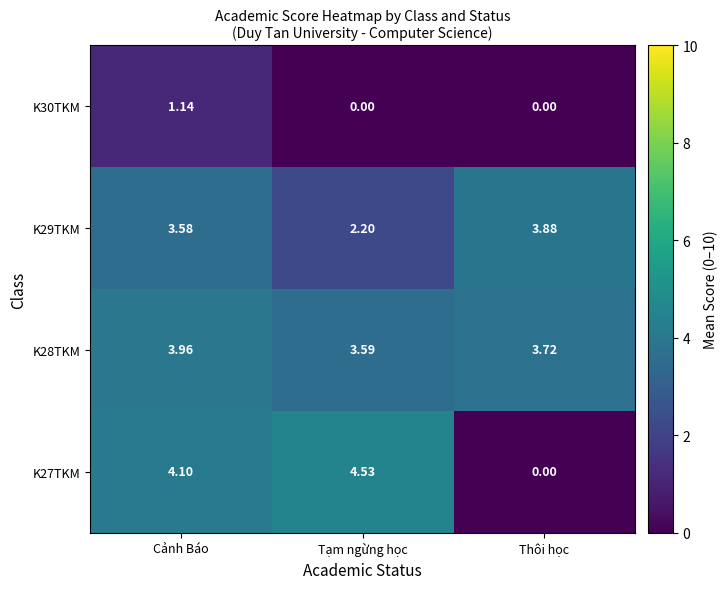

Which category has the highest value across all series?

Tạm ngừng học